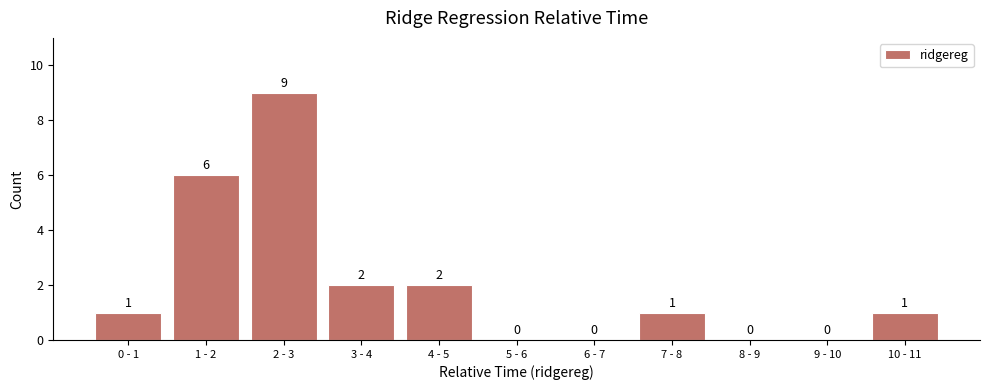

Reading left to right, what are all the values shown in this chart?

0 - 1=1	1 - 2=6	2 - 3=9	3 - 4=2	4 - 5=2	5 - 6=0	6 - 7=0	7 - 8=1	8 - 9=0	9 - 10=0	10 - 11=1